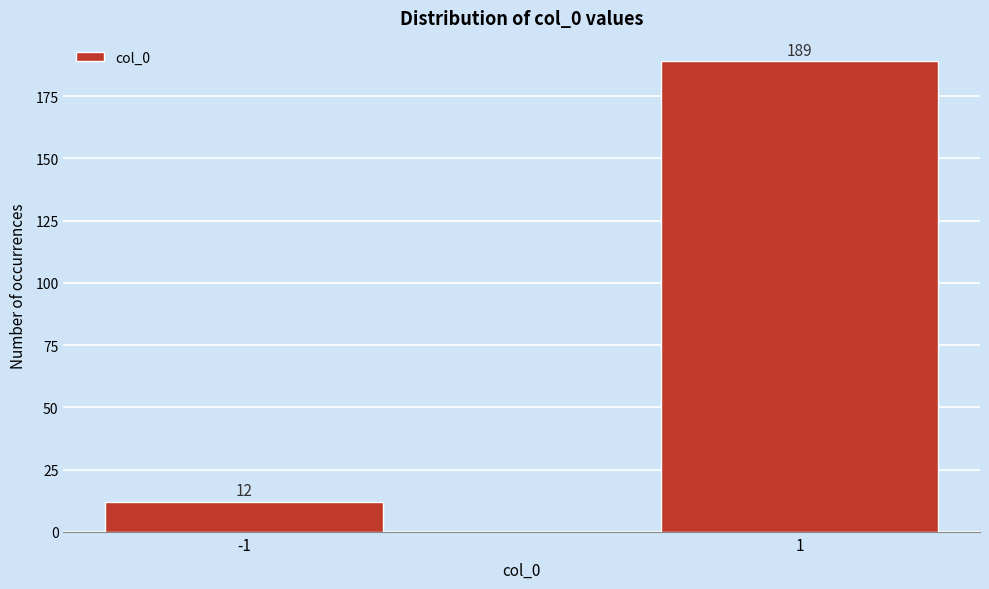

Reading left to right, transcribe all the data shown in this chart.

12	189